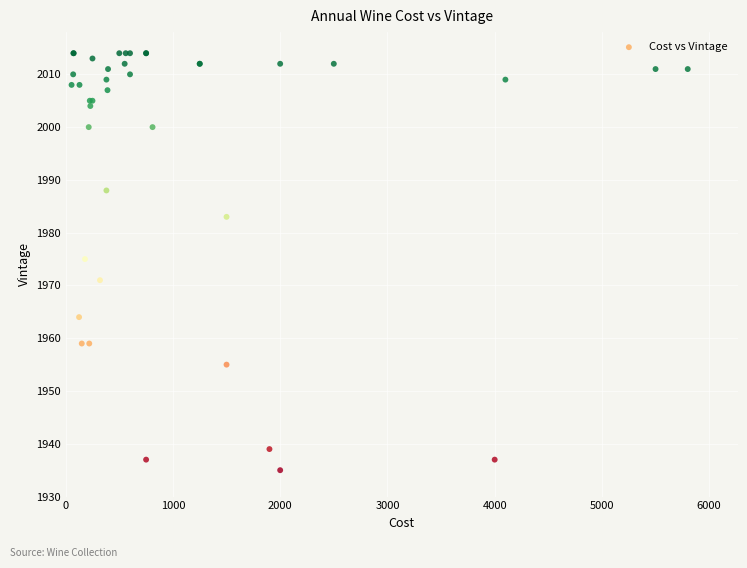

What Y value in the scatter plot is closest to 1974?

1975